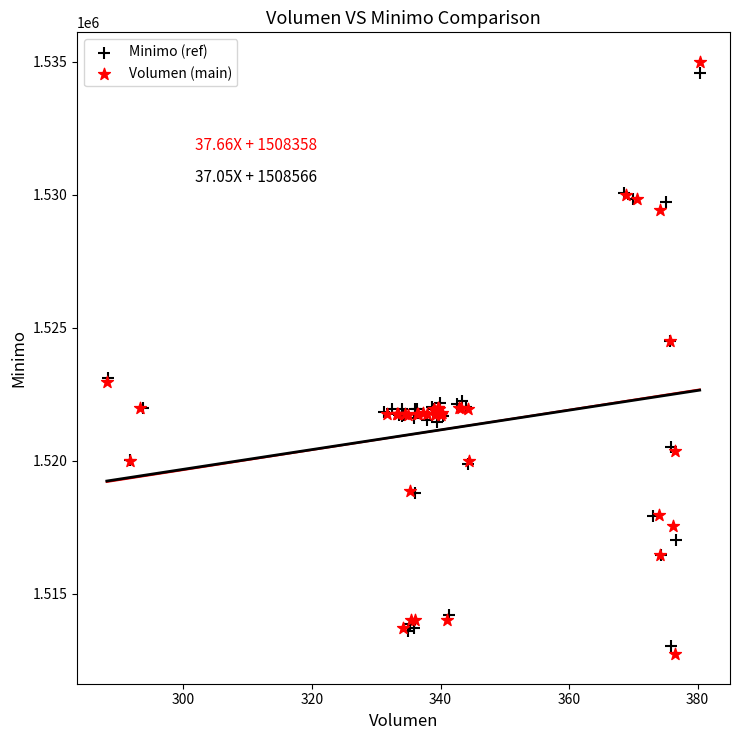

Which series has the widest spread of Y values?

Volumen (main)